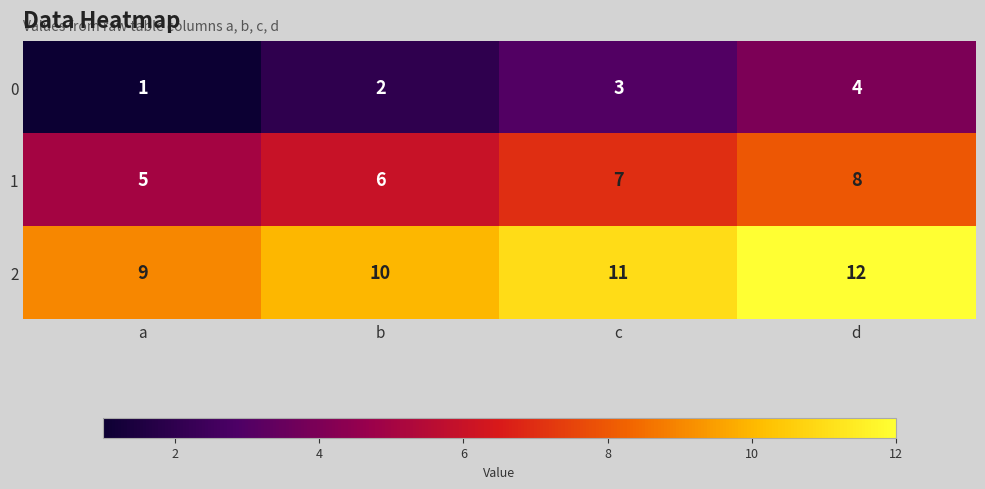

The 0 series shows 3 at b. True or false?

False